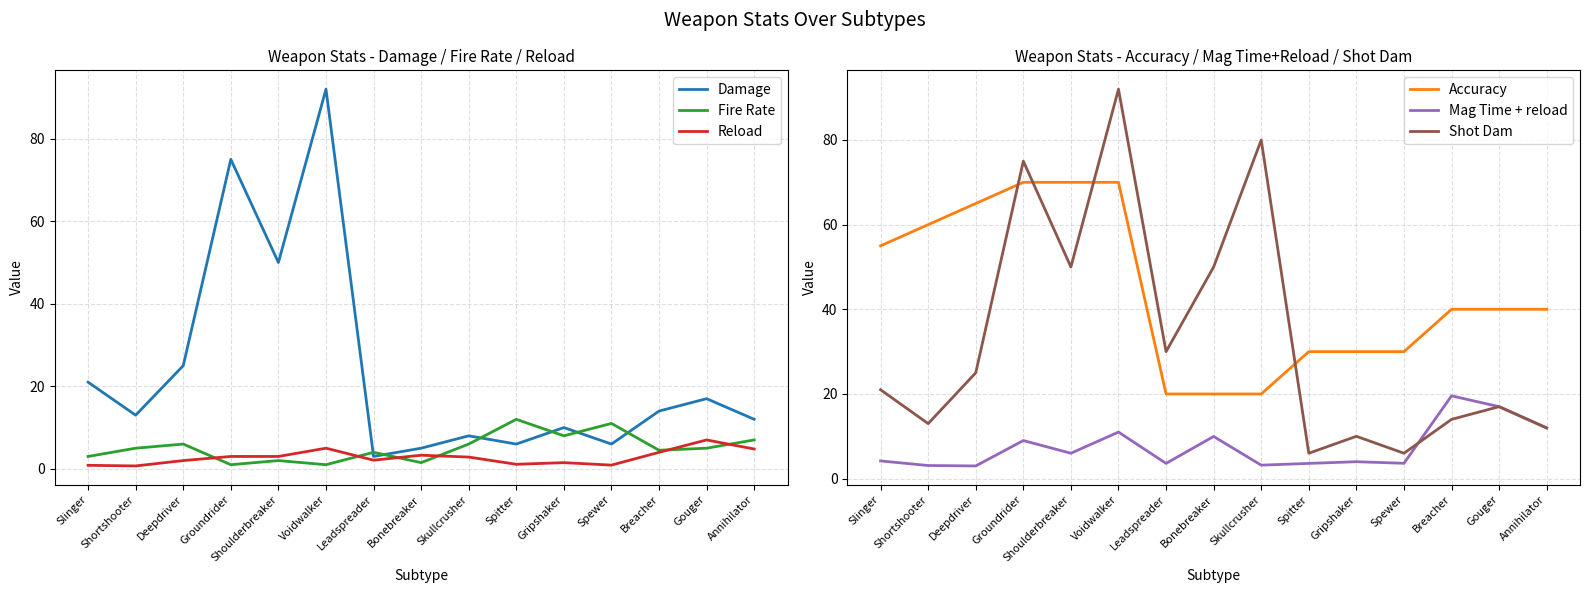

Reading right to left, transcribe all the data shown in this chart.

Damage: 12.0	17.0	14.0	6.0	10.0	6.0	8.0	5.0	3.0	92.0	50.0	75.0	25.0	13.0	21.0
Fire Rate: 7.0	5.0	4.5	11.0	8.0	12.0	6.0	1.5	4.0	1.0	2.0	1.0	6.0	5.0	3.0
Reload: 4.8	7.0	4.0	0.9	1.5	1.1	2.9	3.3	2.1	5.0	3.0	3.0	2.0	0.7	0.8
Accuracy: 40.0	40.0	40.0	30.0	30.0	30.0	20.0	20.0	20.0	70.0	70.0	70.0	65.0	60.0	55.0
Mag Time + reload: 11.9	17.0	19.6	3.6	4.0	3.6	3.2	10.0	3.6	11.0	6.0	9.0	3.0	3.1	4.2
Shot Dam: 12.0	17.0	14.0	6.0	10.0	6.0	80.0	50.0	30.0	92.0	50.0	75.0	25.0	13.0	21.0